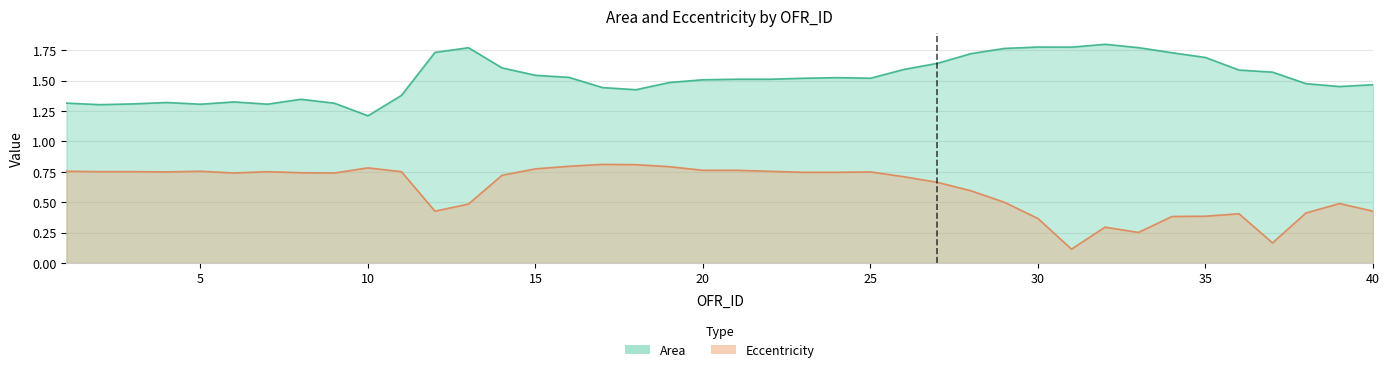

List the labels in order of Area value, smallest first.

10, 2, 5, 7, 3, 9, 1, 4, 6, 8, 11, 18, 17, 39, 40, 38, 19, 20, 21, 22, 23, 25, 24, 16, 15, 37, 36, 26, 14, 27, 35, 28, 34, 12, 29, 13, 33, 31, 30, 32